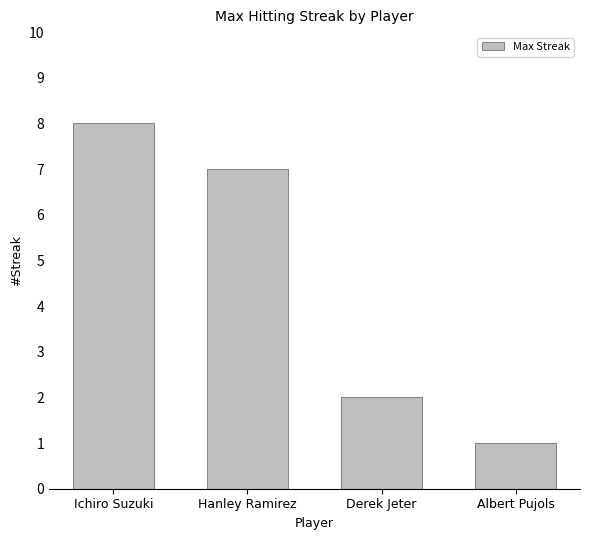

What is the minimum value shown in the chart?

1